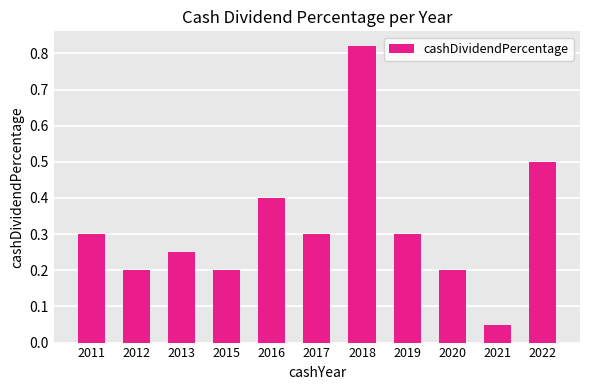

What is the average value?

0.3